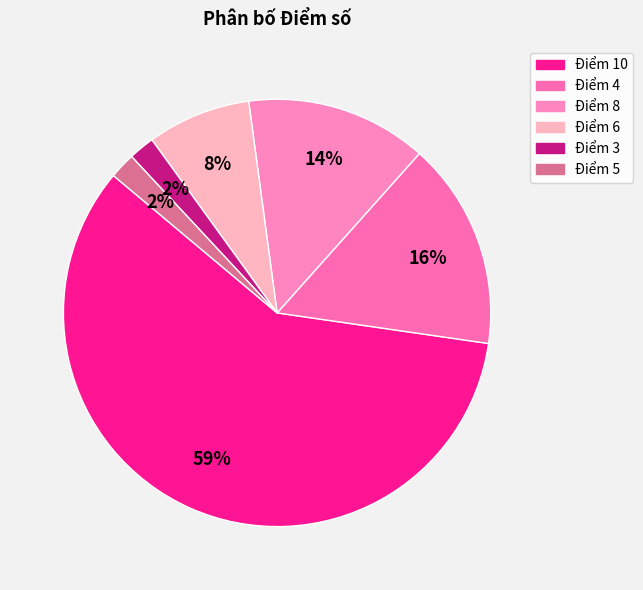

How many slices are in this pie chart?

6